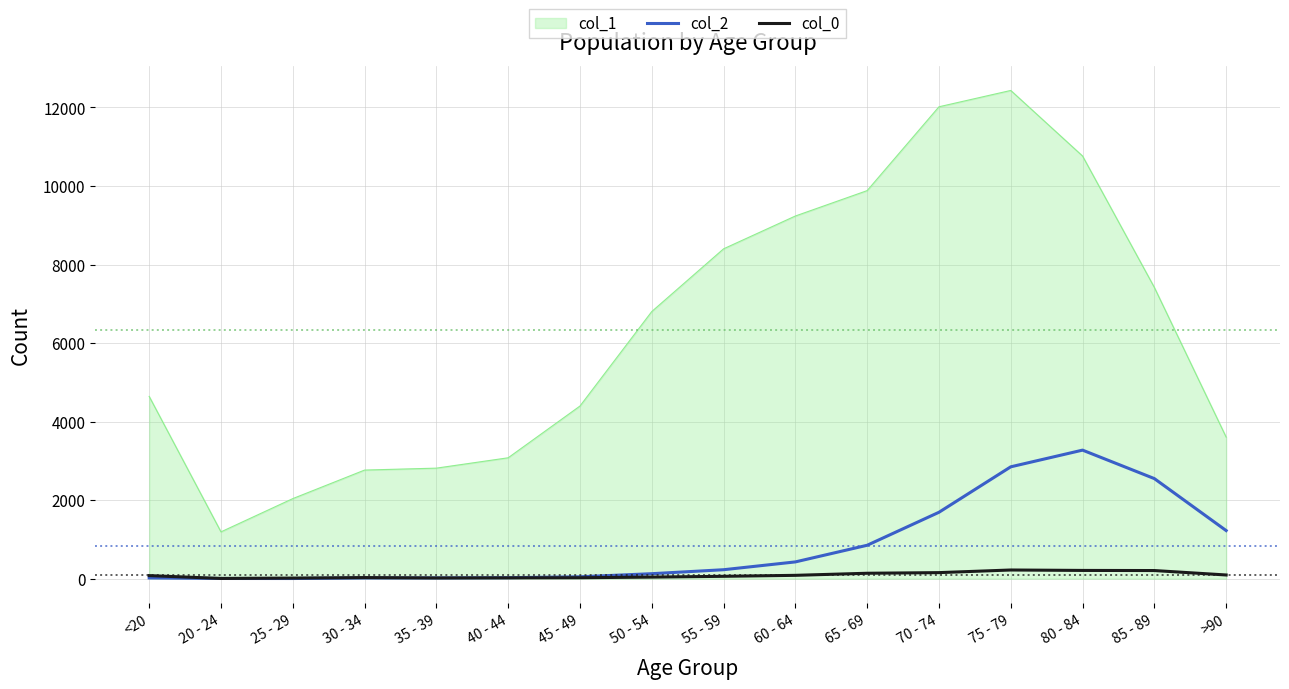

What is the approximate value of col_0 at >90, to the nearest 10?

90